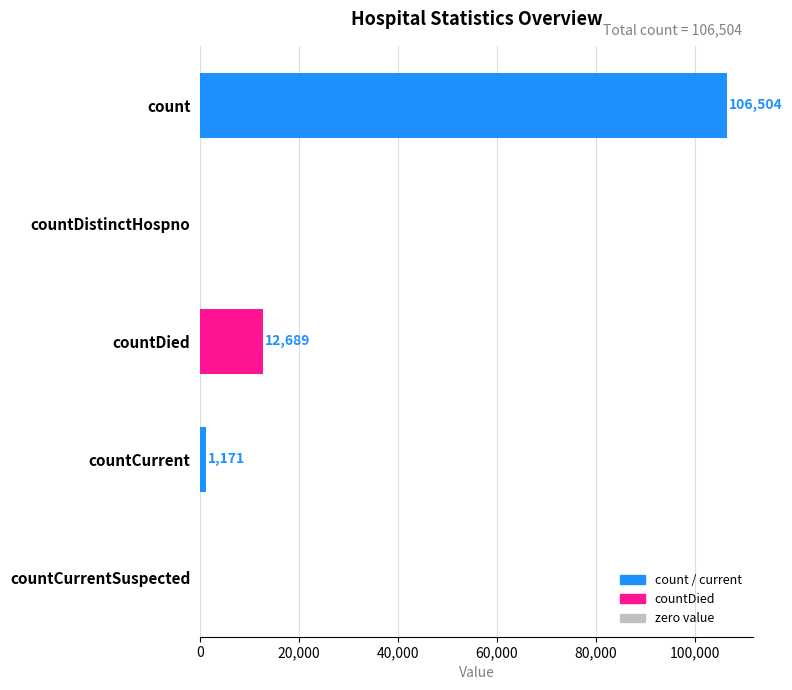

Which label corresponds to the largest value in the chart?

count